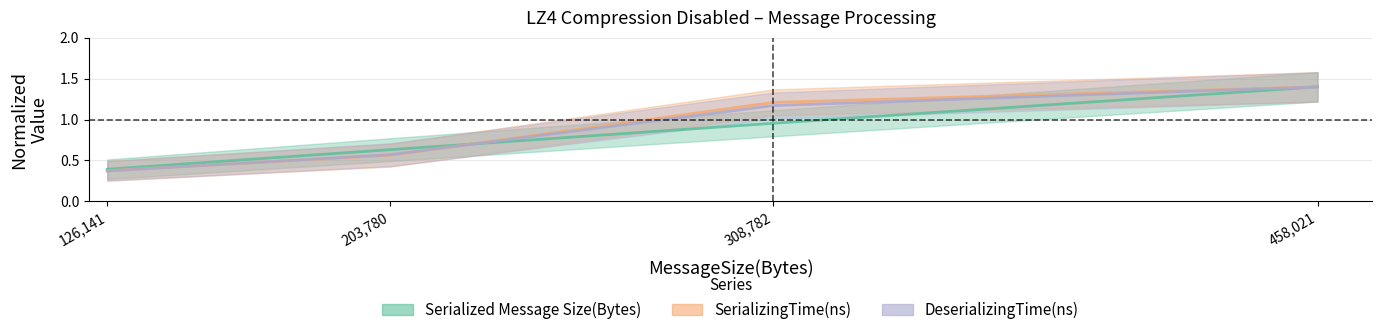

Which series has the largest range (max minus min)?

DeserializingTime(ns)